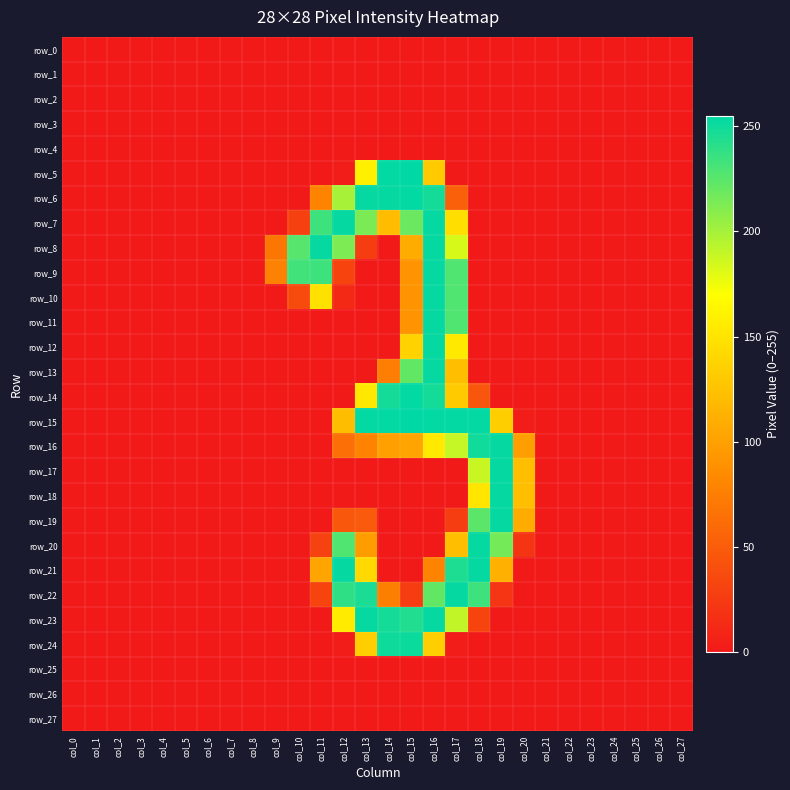

Rank the series by their maximum value, from highest to lowest.

row_5, row_15, row_6, row_14, row_7, row_8, row_9, row_10, row_11, row_12, row_13, row_16, row_17, row_18, row_19, row_20, row_21, row_22, row_23, row_24, row_0, row_1, row_2, row_3, row_4, row_25, row_26, row_27